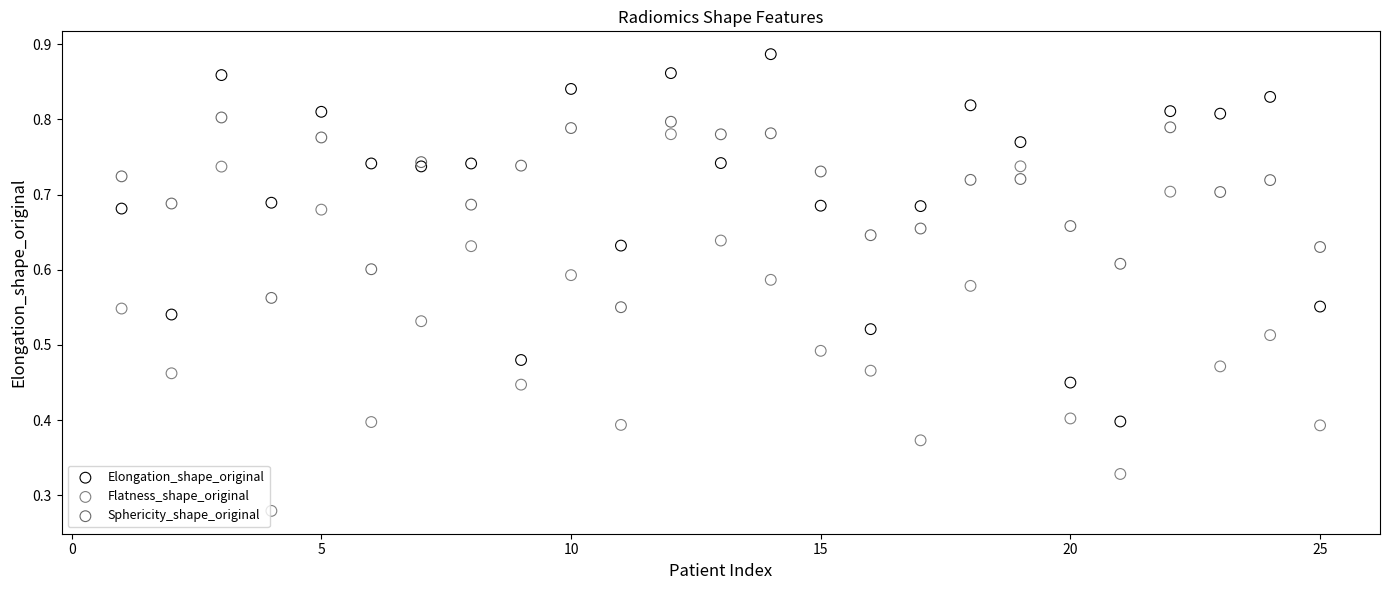

What is the X range (max minus min) for the scatter plot?

24.0